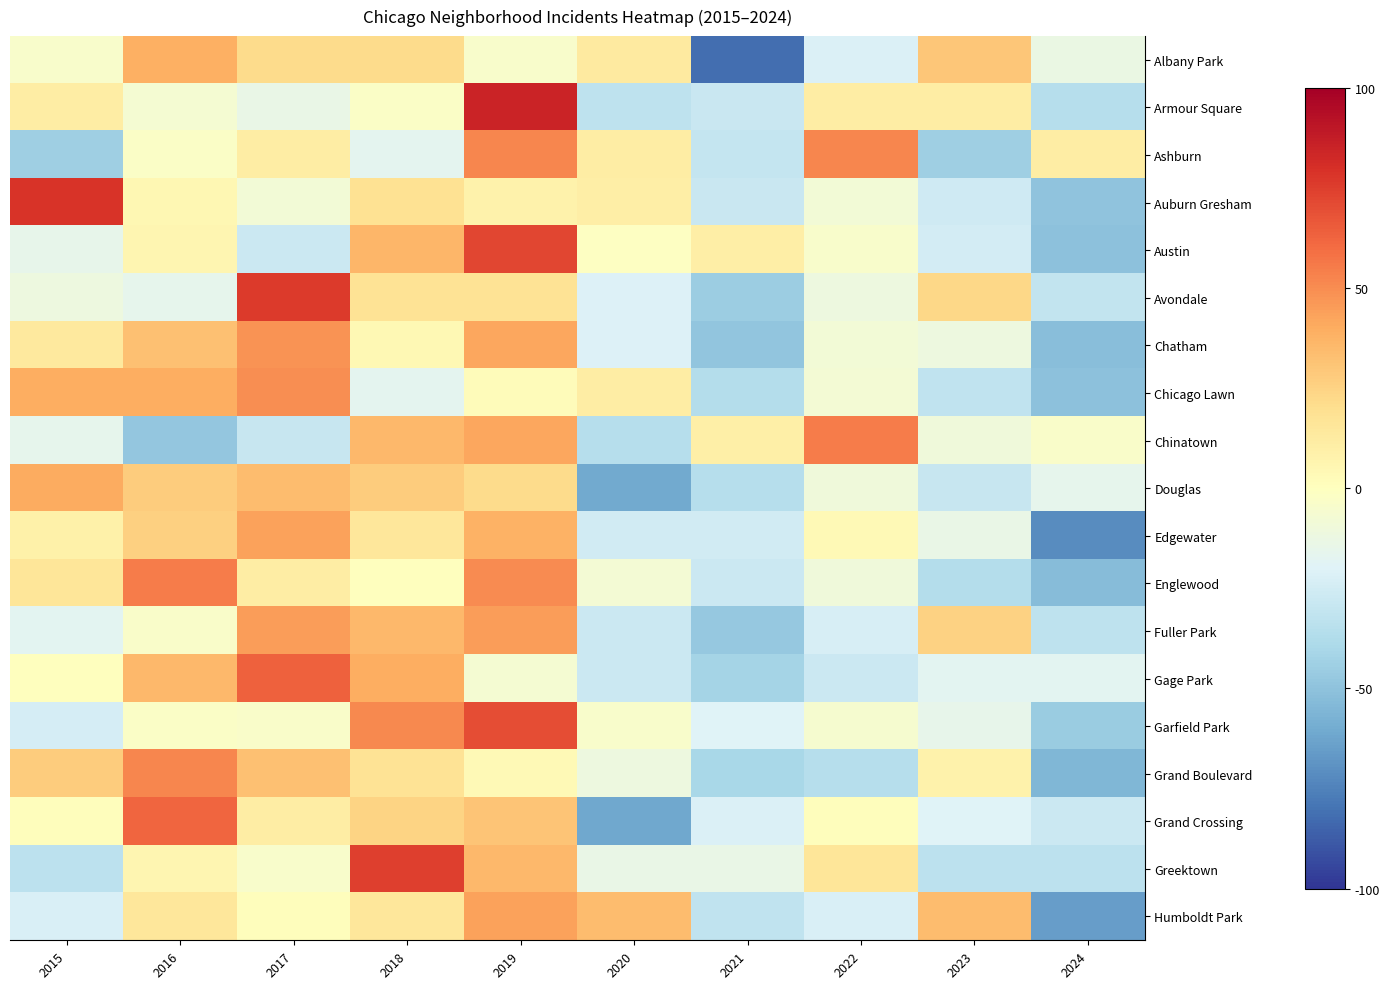

How many series are shown in this chart?

19